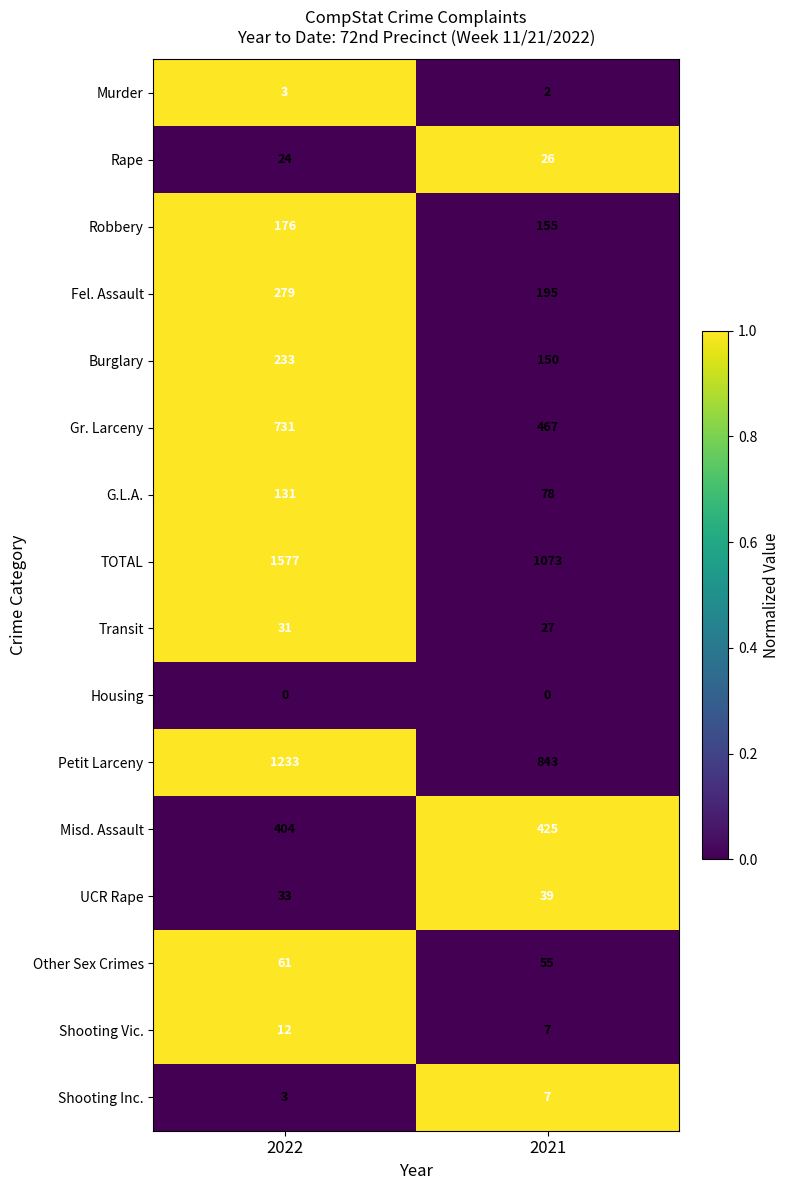

What is the sum of all Murder values?

5